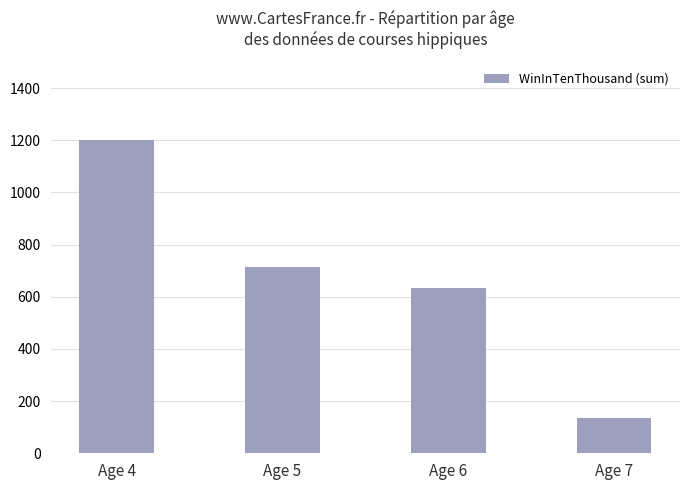

What is the greatest value displayed?

1201